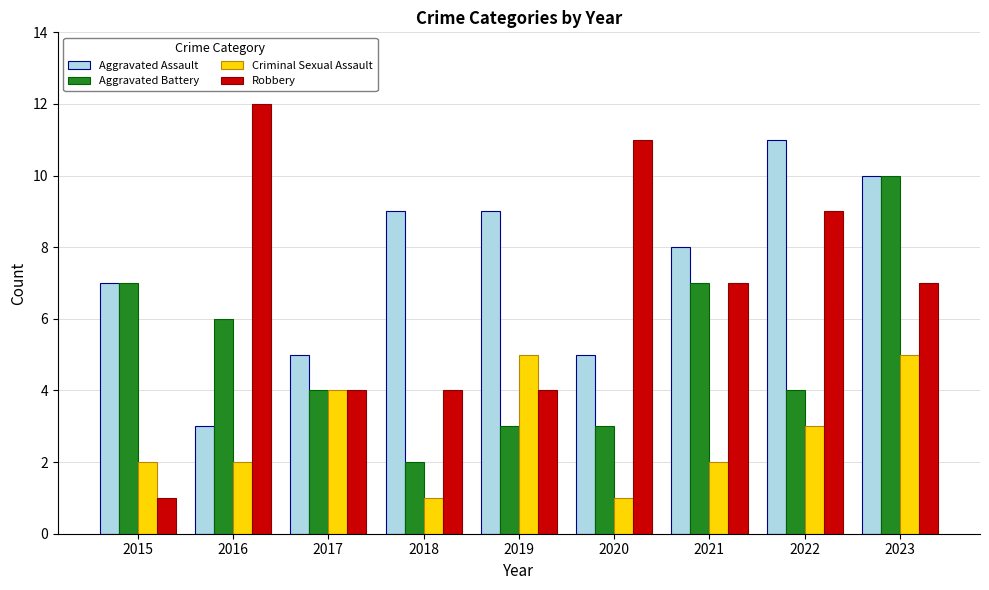

What is the spread (max minus min) of values at 2023?

5